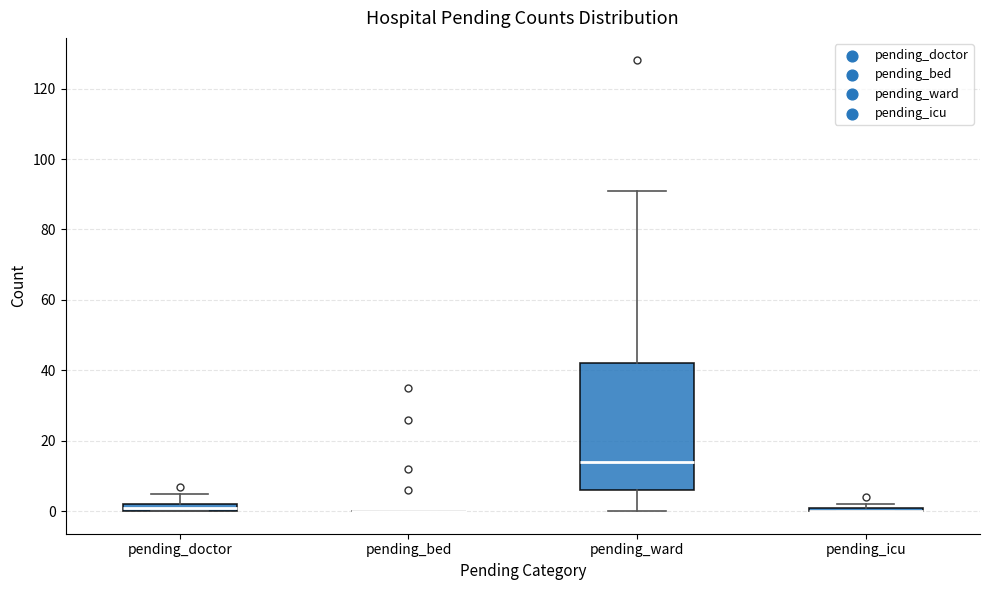

Comparing the boxes themselves (not the whiskers), which one is the tallest?

pending_ward